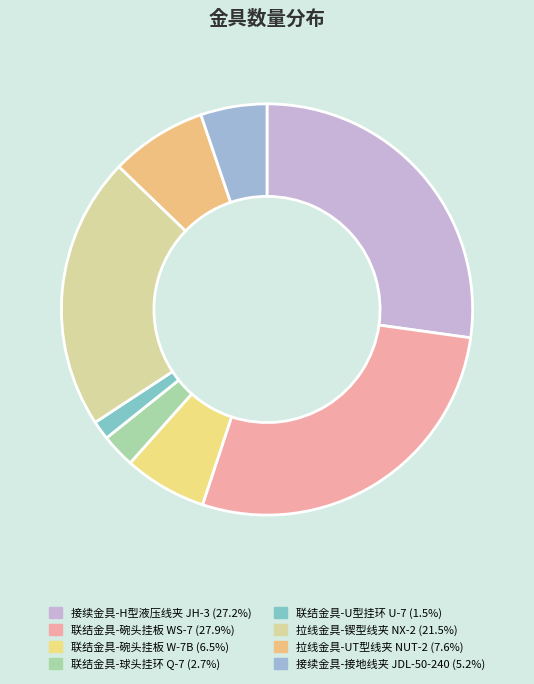

How many segments does this pie chart have?

8